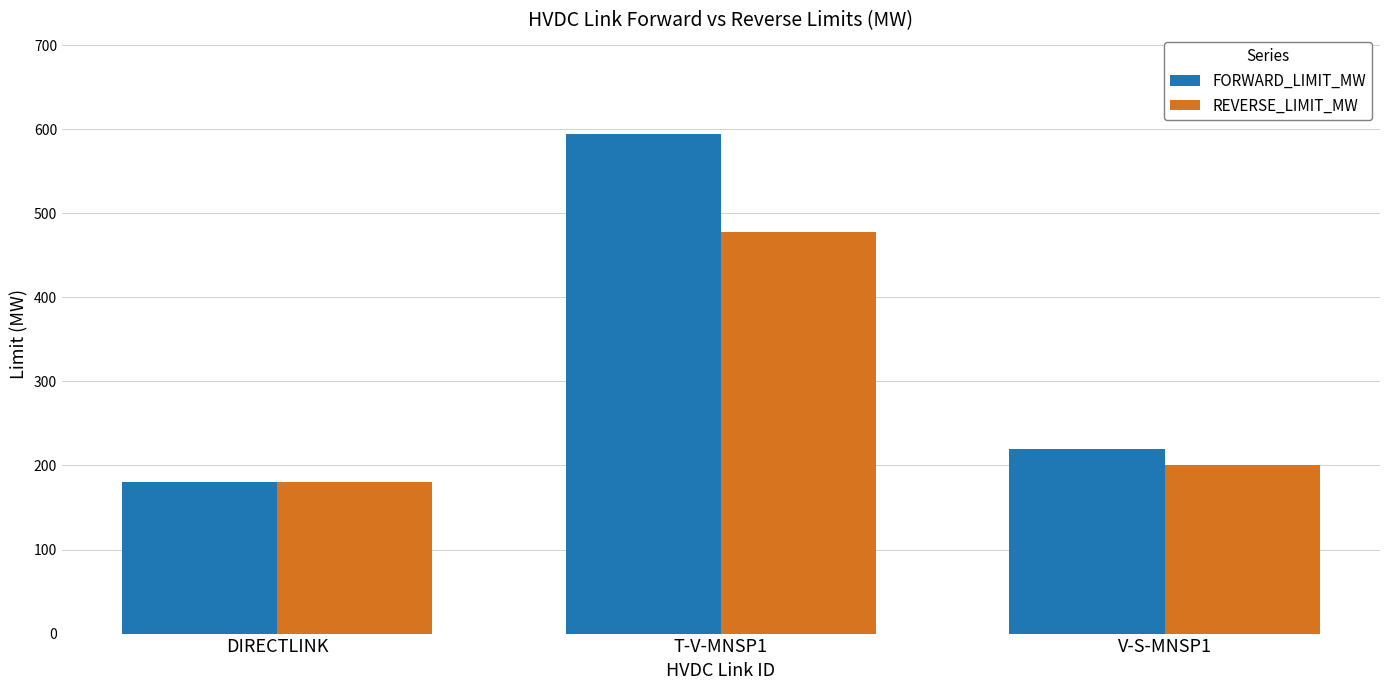

What is the lowest value of the FORWARD_LIMIT_MW series?

180